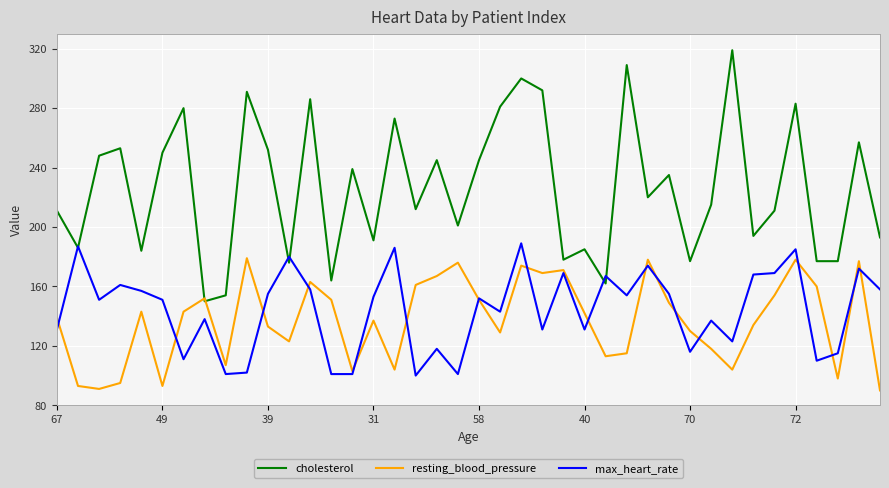

Which series has the widest spread of values?

cholesterol